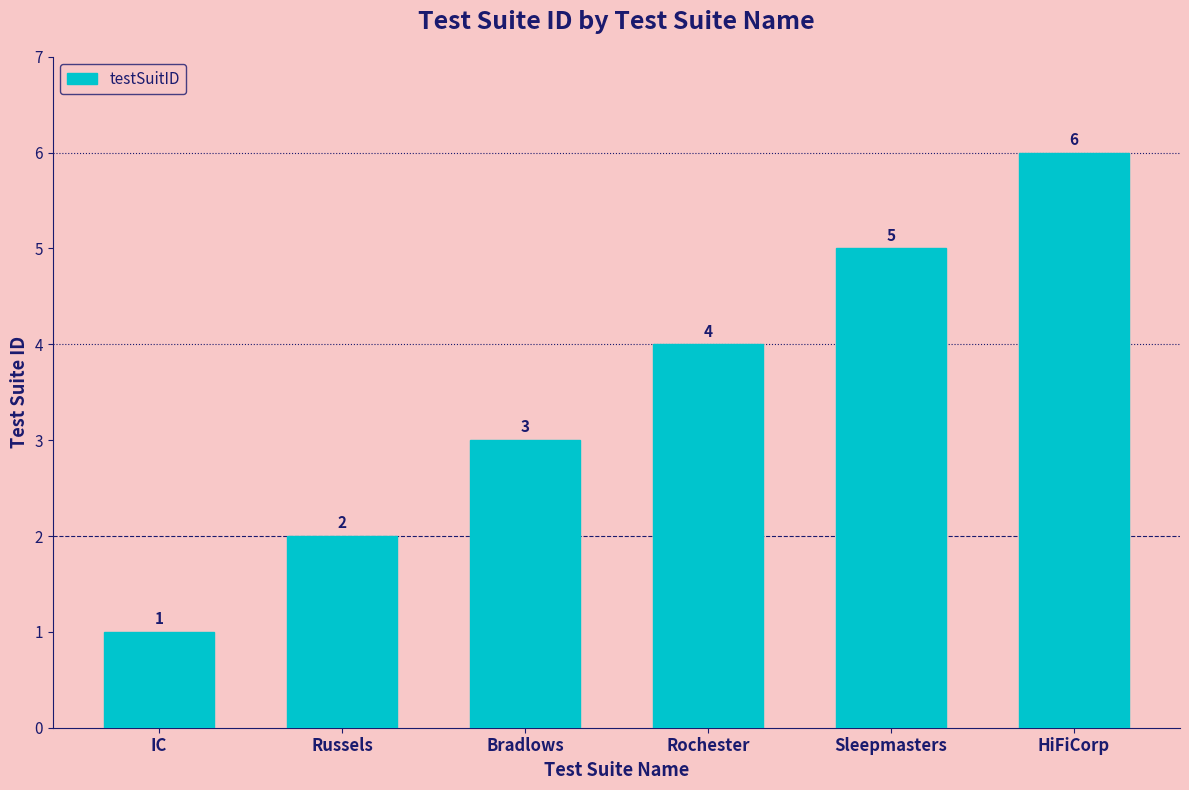

Rank the categories by value from highest to lowest.

HiFiCorp, Sleepmasters, Rochester, Bradlows, Russels, IC